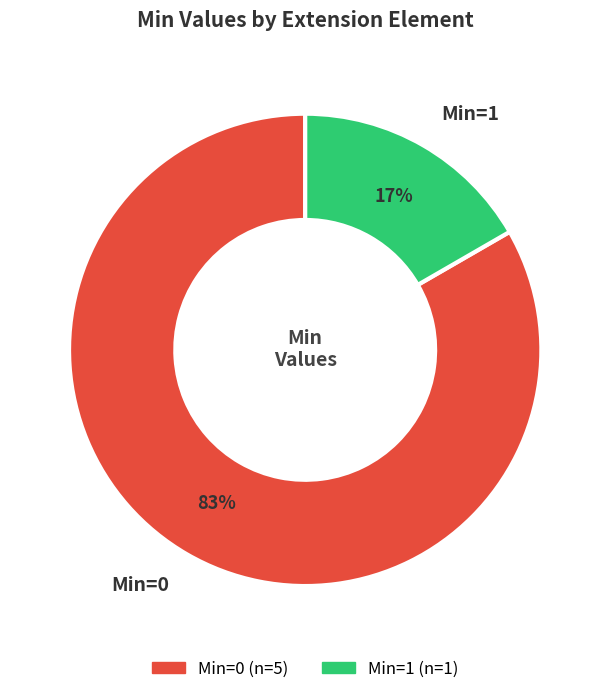

To the nearest percent, what is the combined percentage of Min=1 and Min=0?

100%